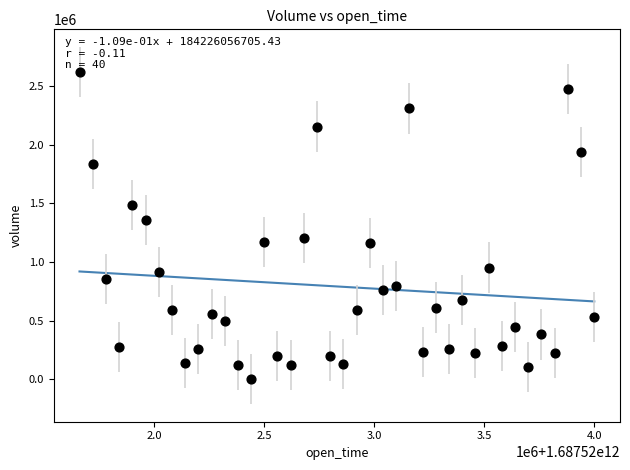

What is the range of X values (max minus min)?

2340000